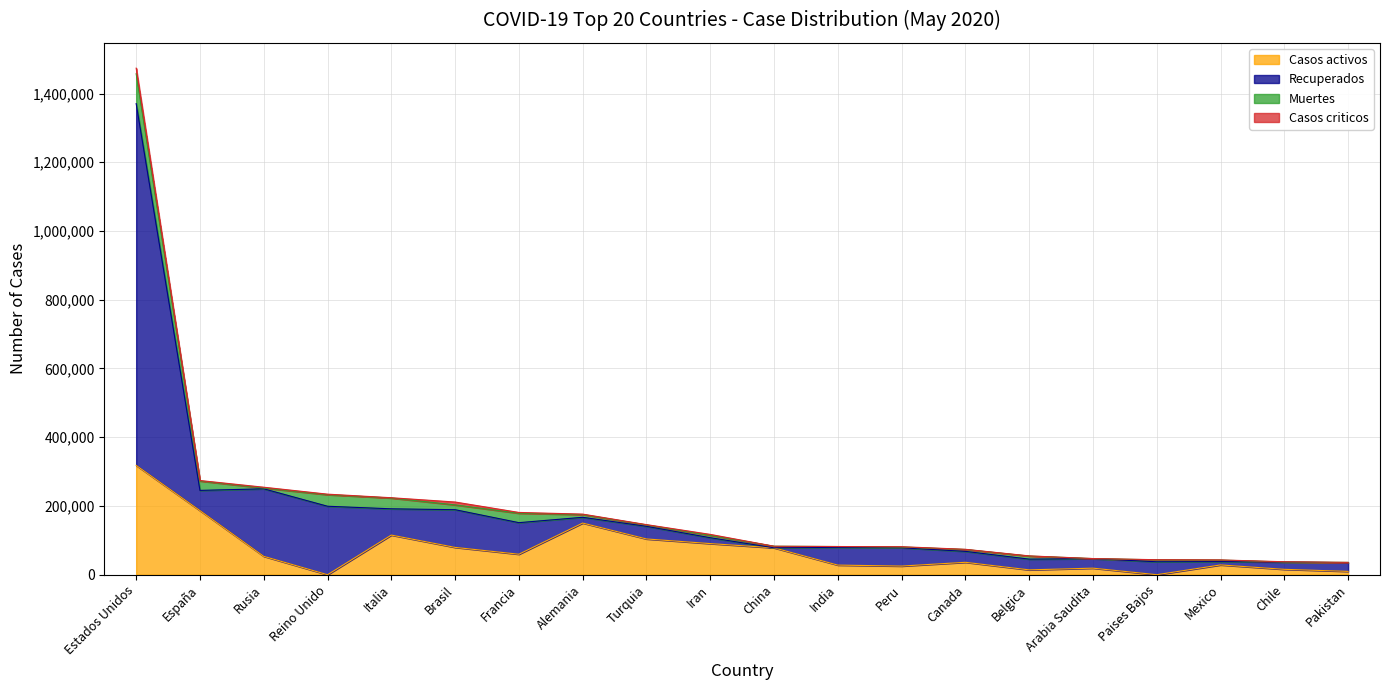

Which series changed the most between Francia and China?

Recuperados